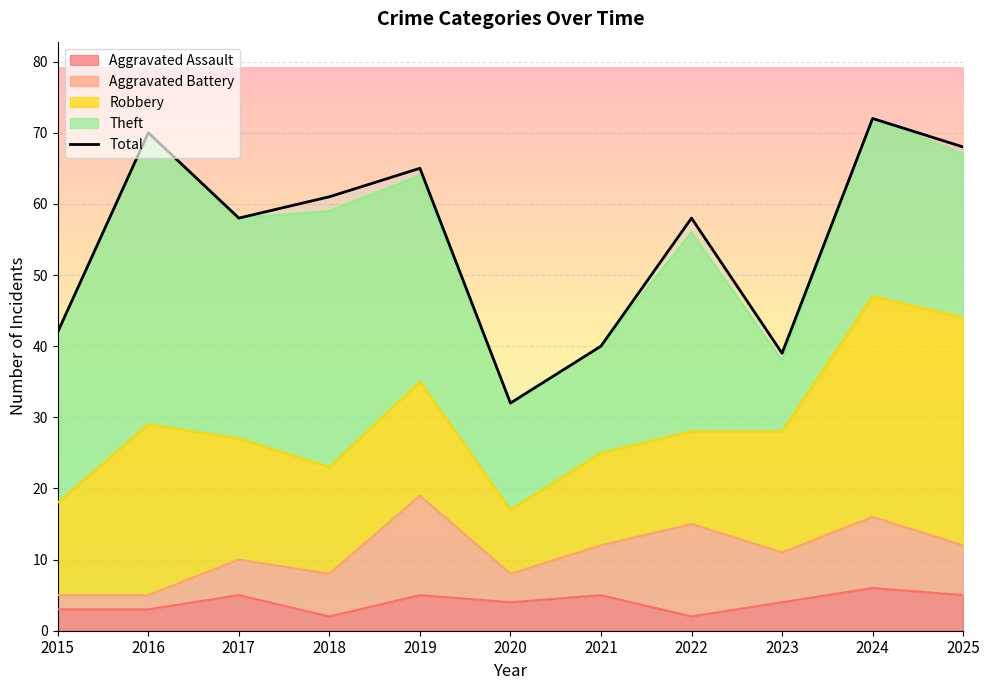

How many points are higher than both their immediate neighbors (excluding endpoints)?

4